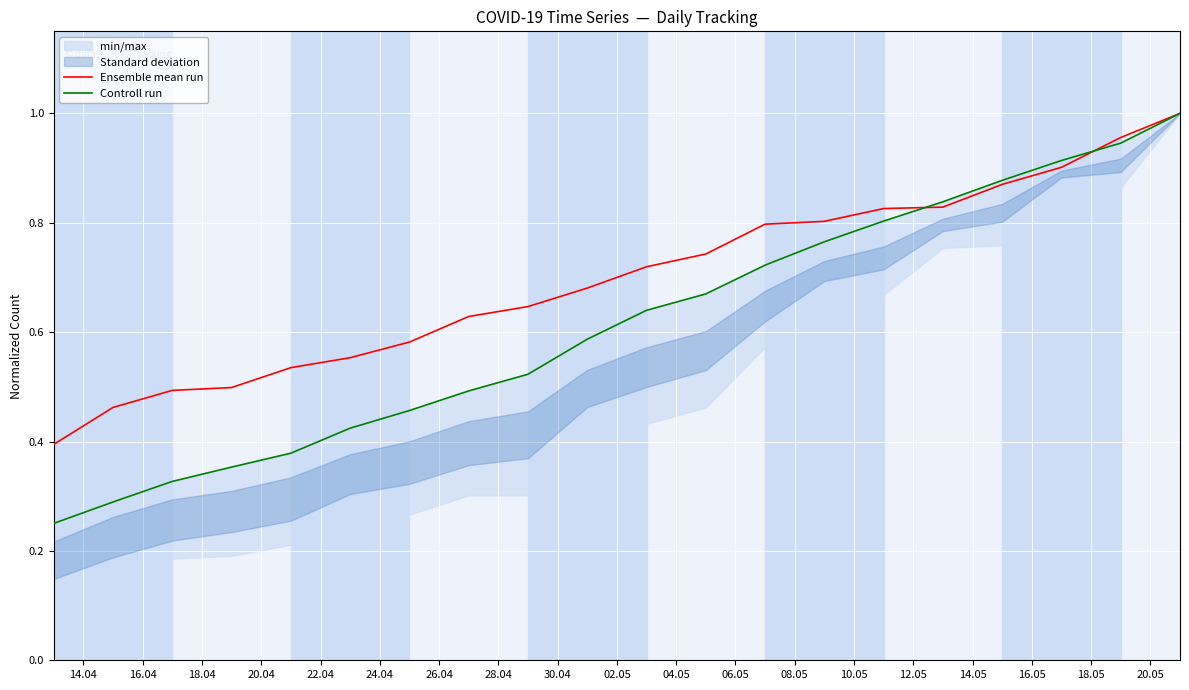

The value of Controll run at 22.04 is 0.6. True or false?

False